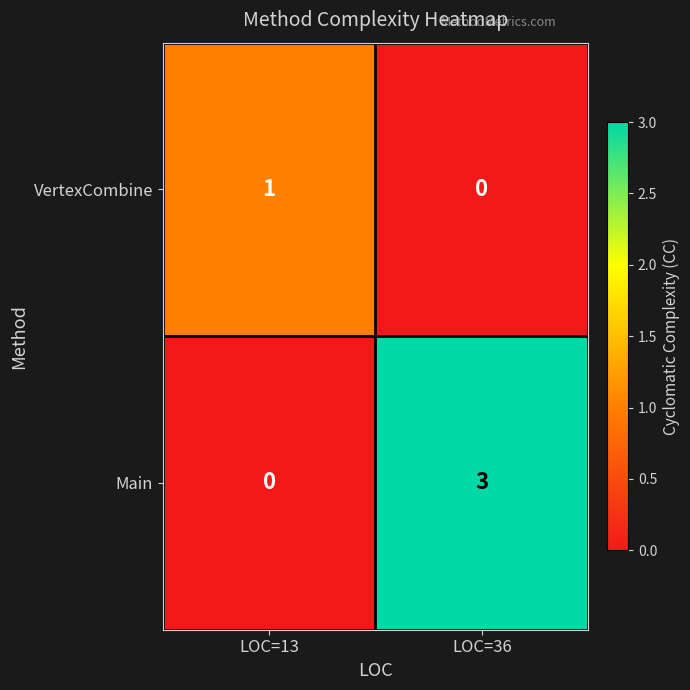

Which series has the widest spread of values?

Main